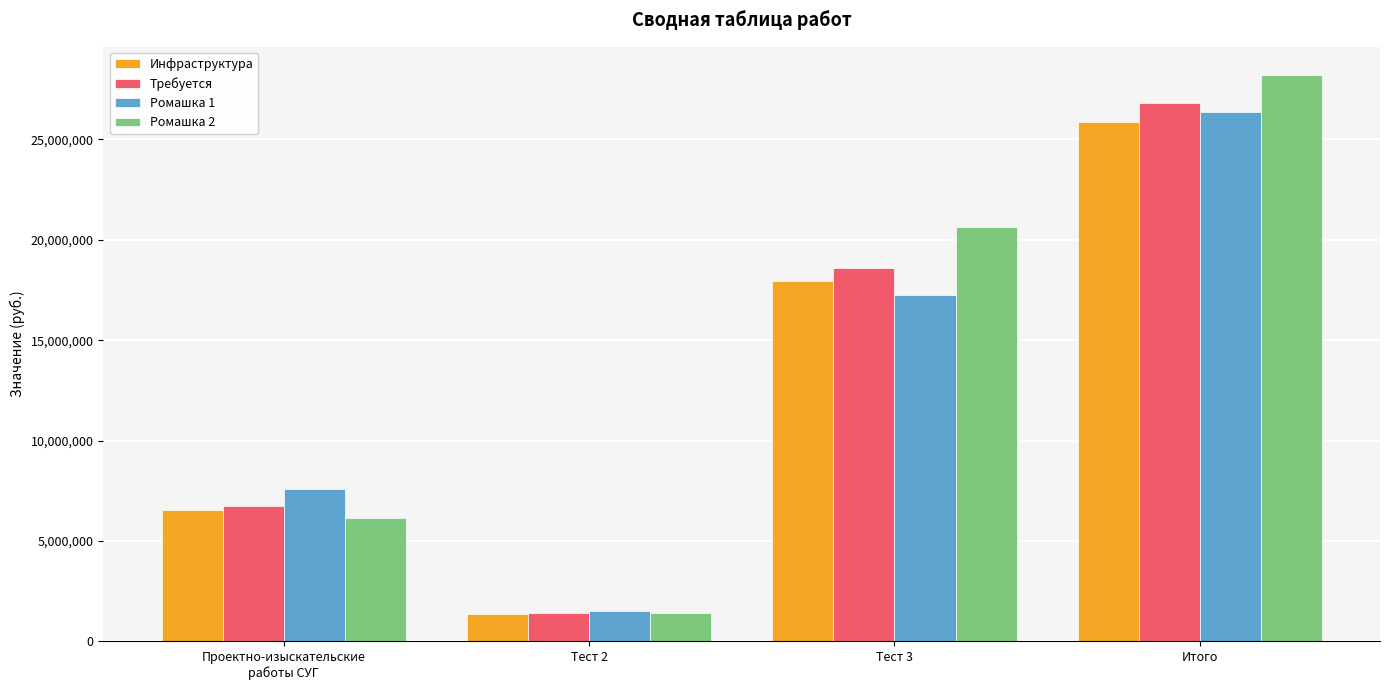

What is the difference between the highest and lowest values at Итого?

2342896.5